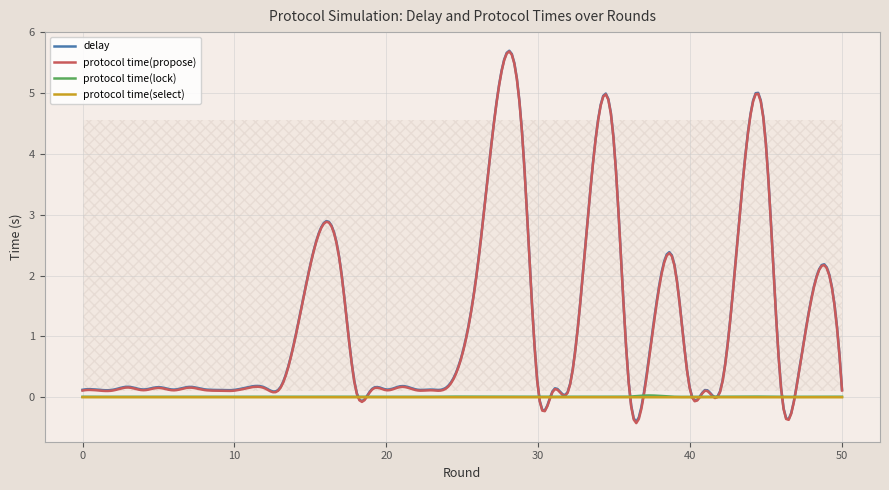

Which series changed the most between 17 and 28?

delay